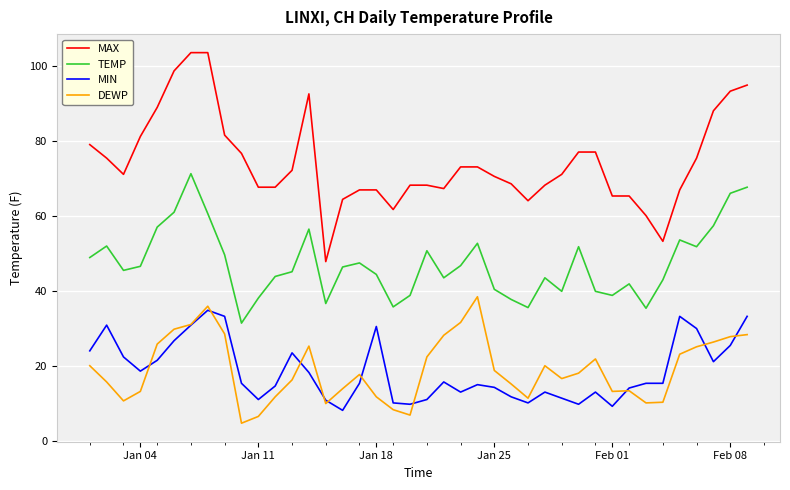

True or false: TEMP and DEWP intersect in this chart.

False